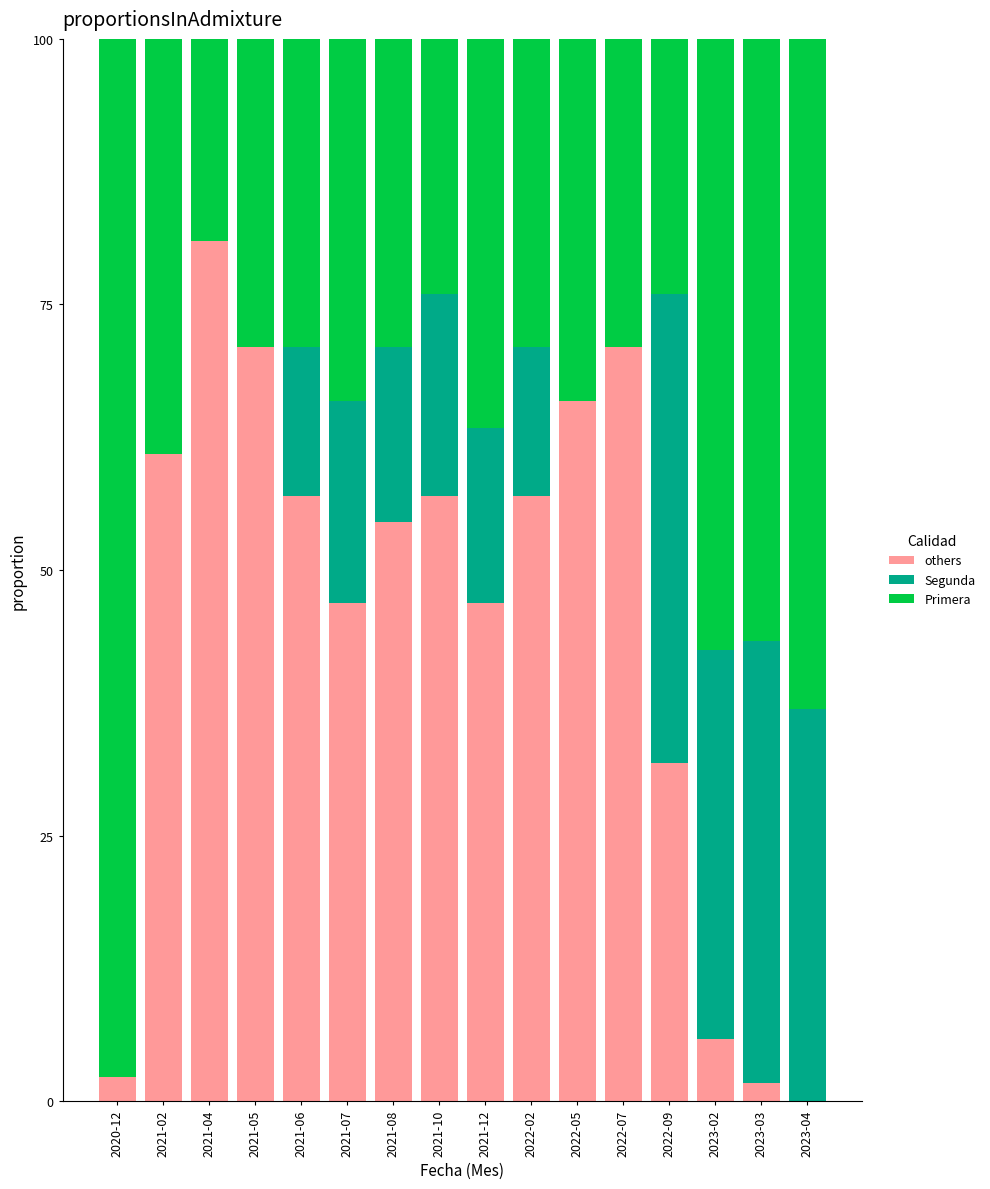

What is the total value across all series at 2022-09?

100.0